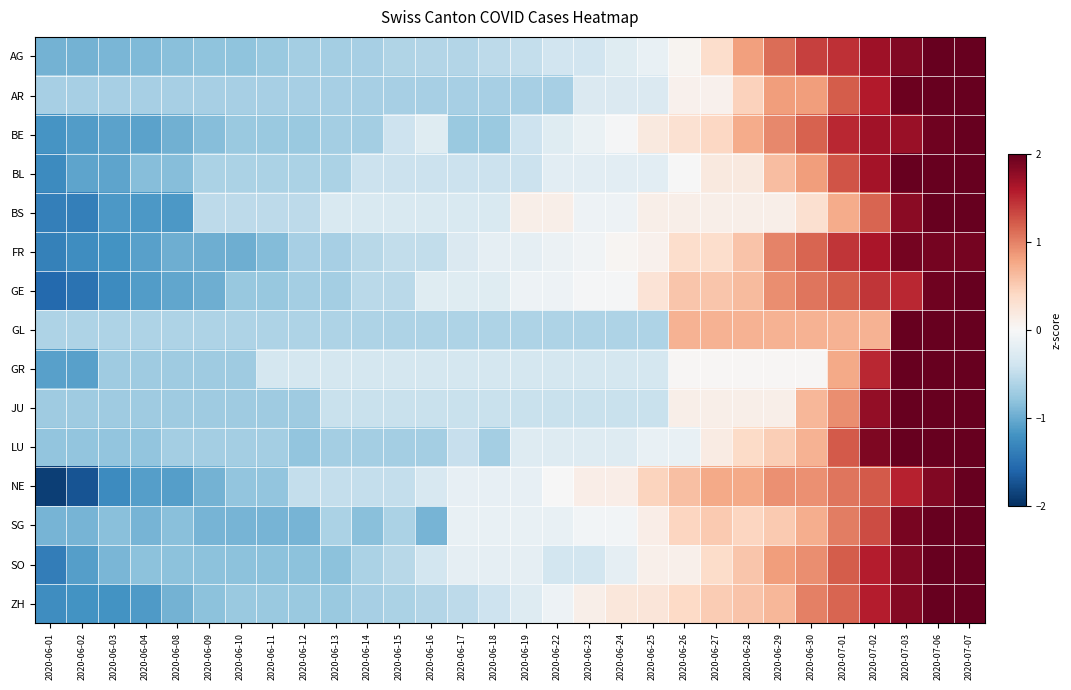

List the series in order of their peak value, highest first.

GL, BS, GR, AR, LU, JU, BL, SG, SO, ZH, GE, AG, BE, NE, FR